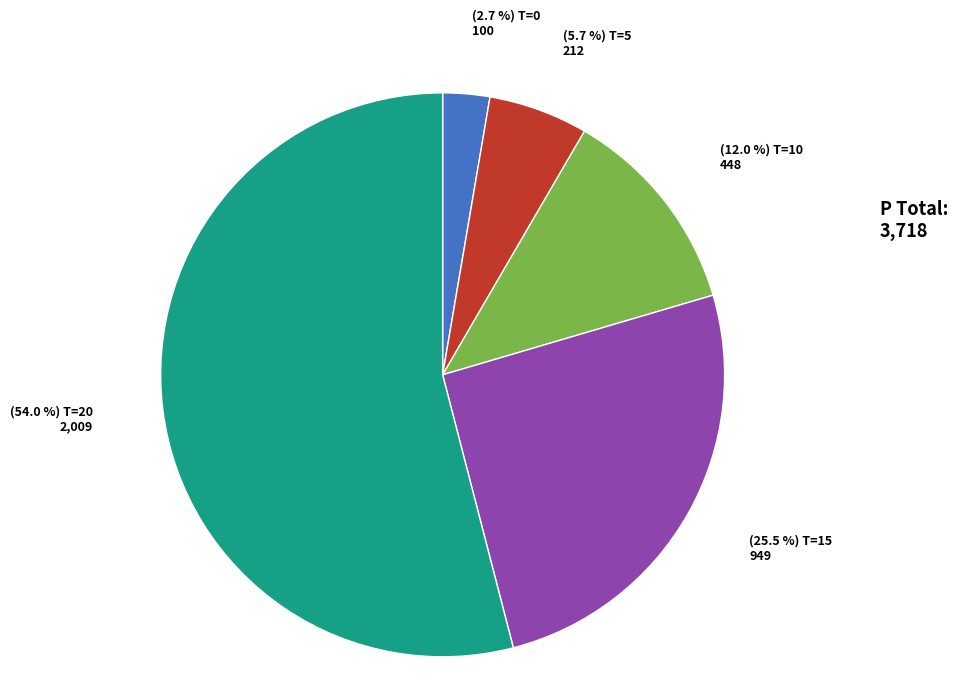

Is there any slice that represents more than half of the pie?

Yes